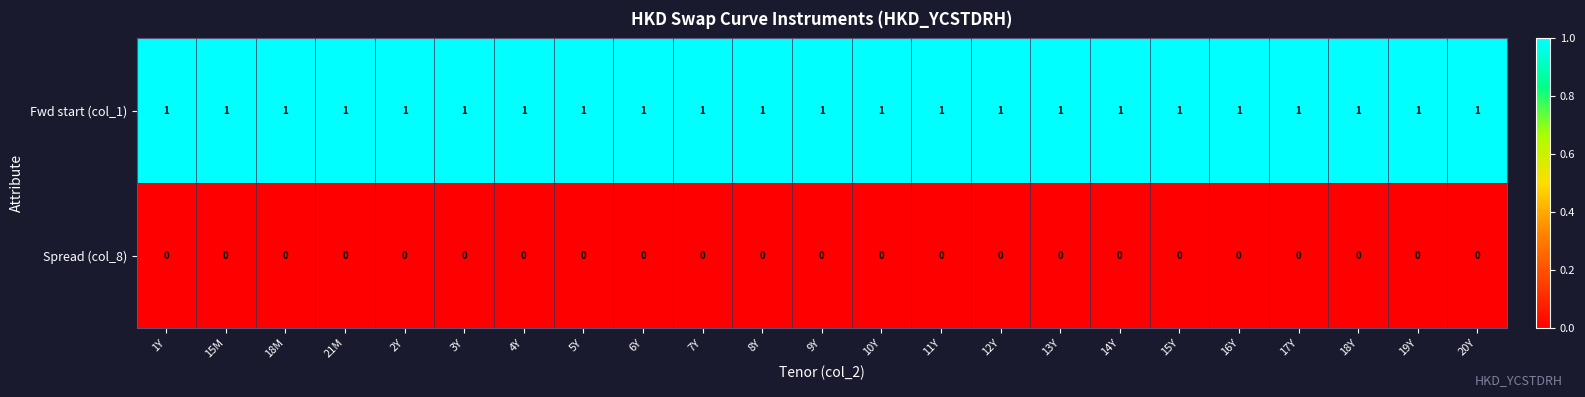

At 18Y, list the series in order from smallest to largest.

Spread (col_8), Fwd start (col_1)